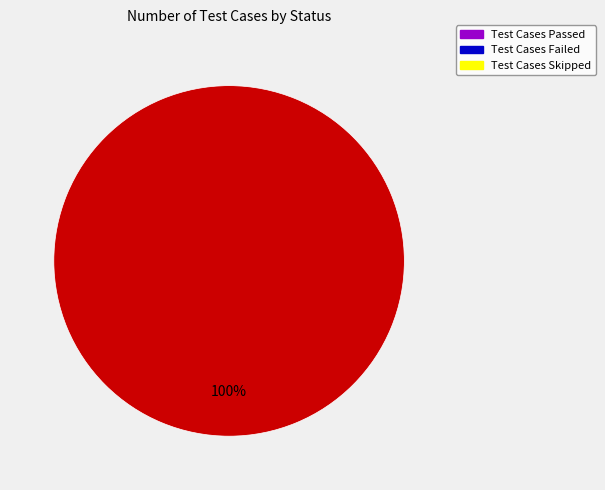

Is there any slice that represents more than half of the pie?

Yes